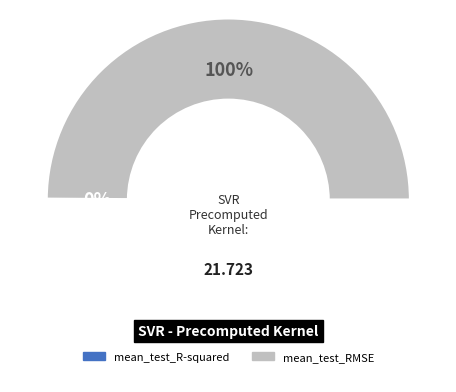

True or false: mean_test_RMSE accounts for 99% of the total.

False